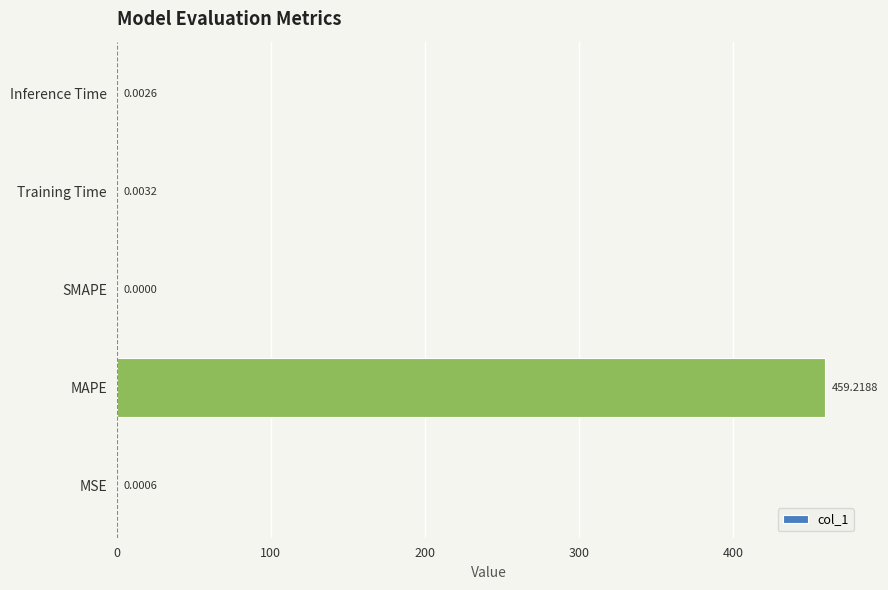

At which label is the value closest to 229?

Training Time